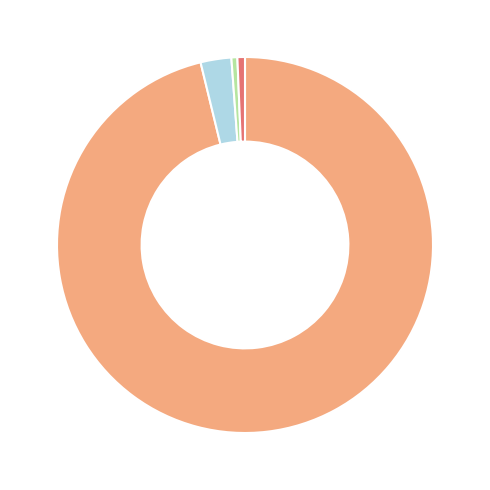

Does any single category account for the majority?

Yes